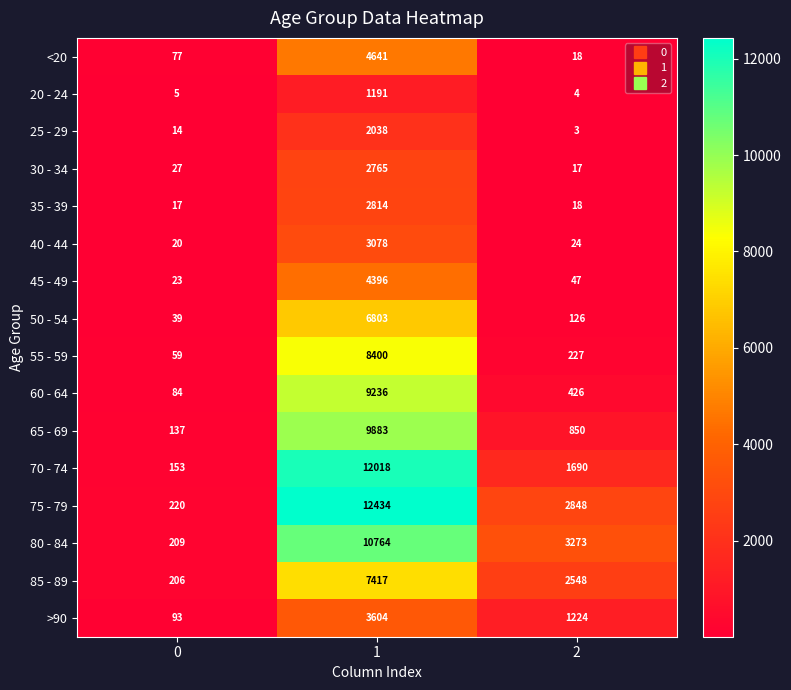

Is it true that 40 - 44 equals 24 at 2?

True